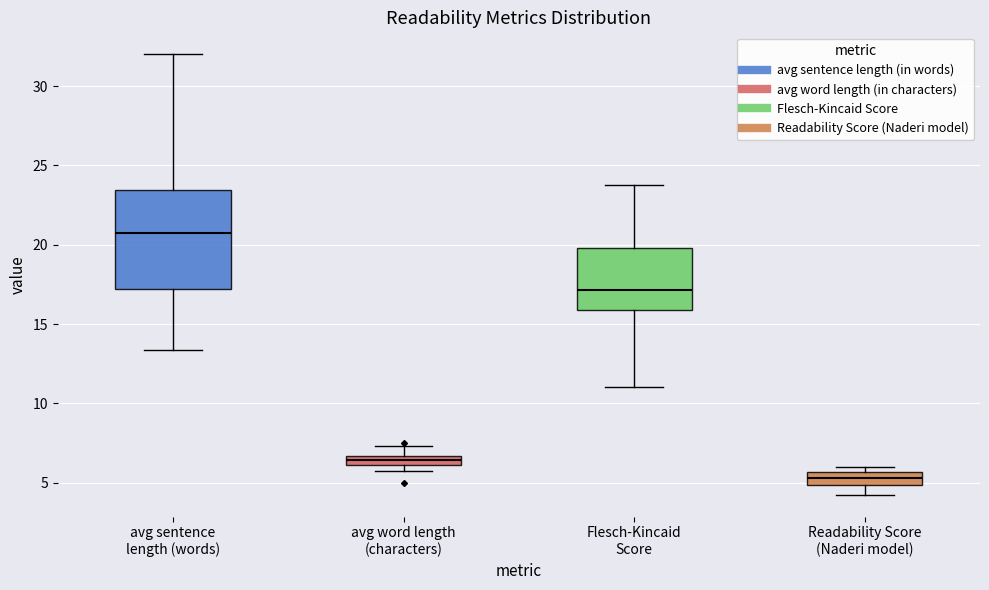

Which box has the lowest median line?

Readability Score (Naderi model)